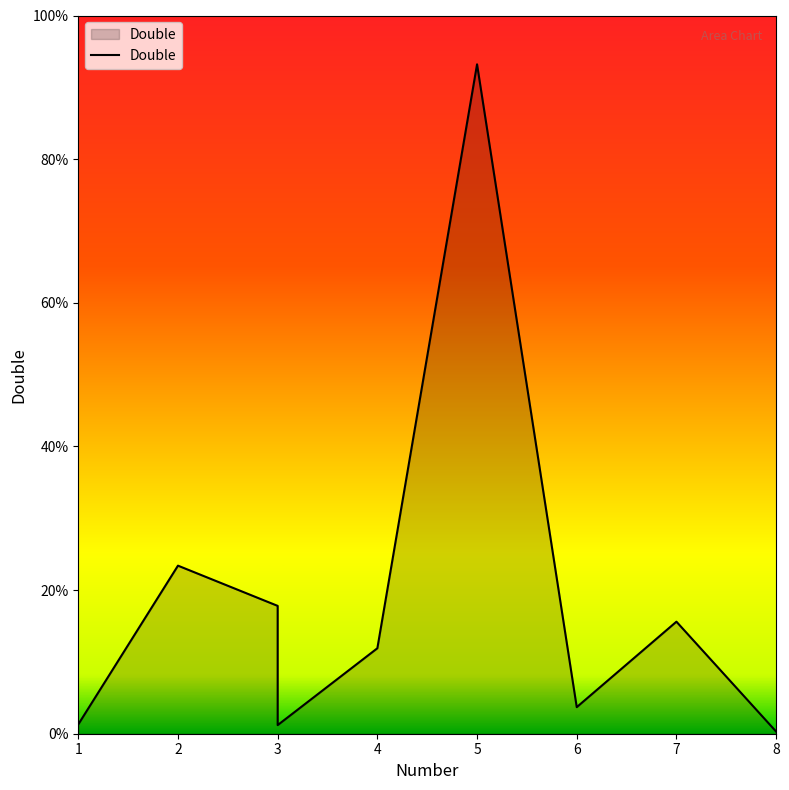

How many points are higher than both their immediate neighbors (excluding endpoints)?

3